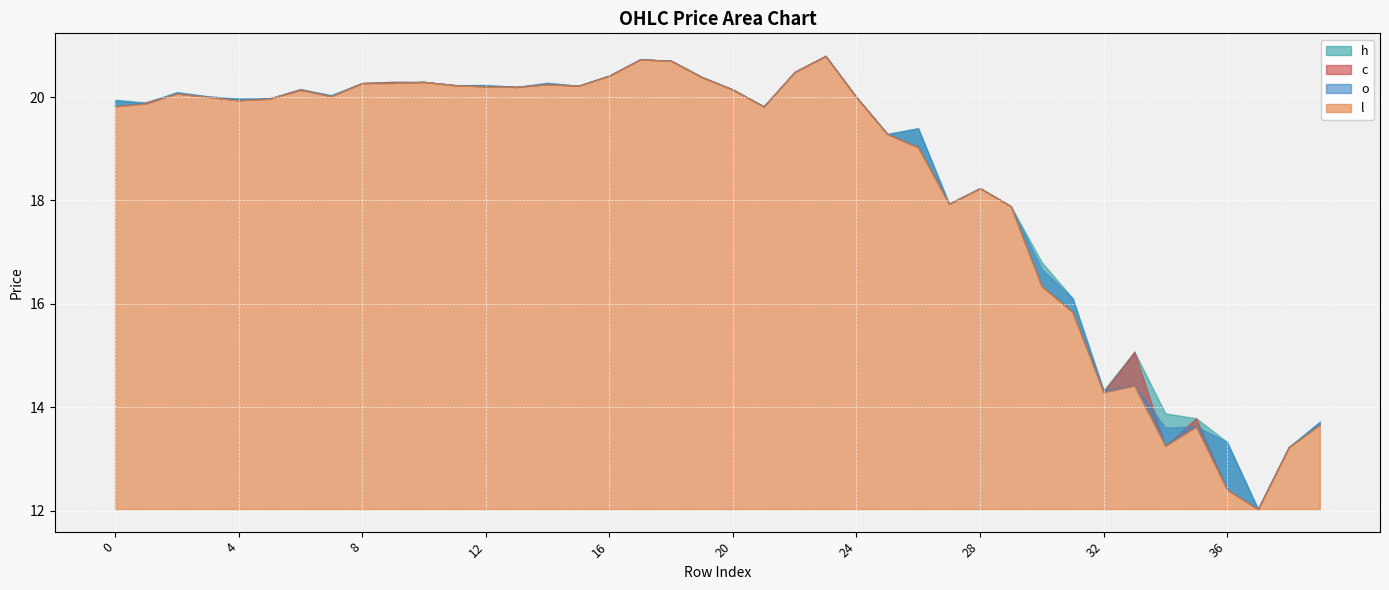

What is the value of the c point at the 10th from the left?

20.3